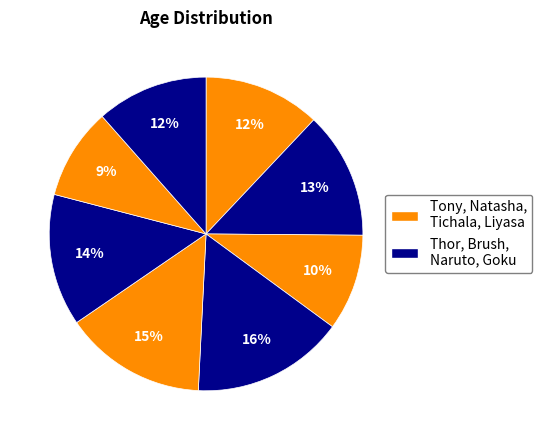

Count the number of slices in the pie.

8